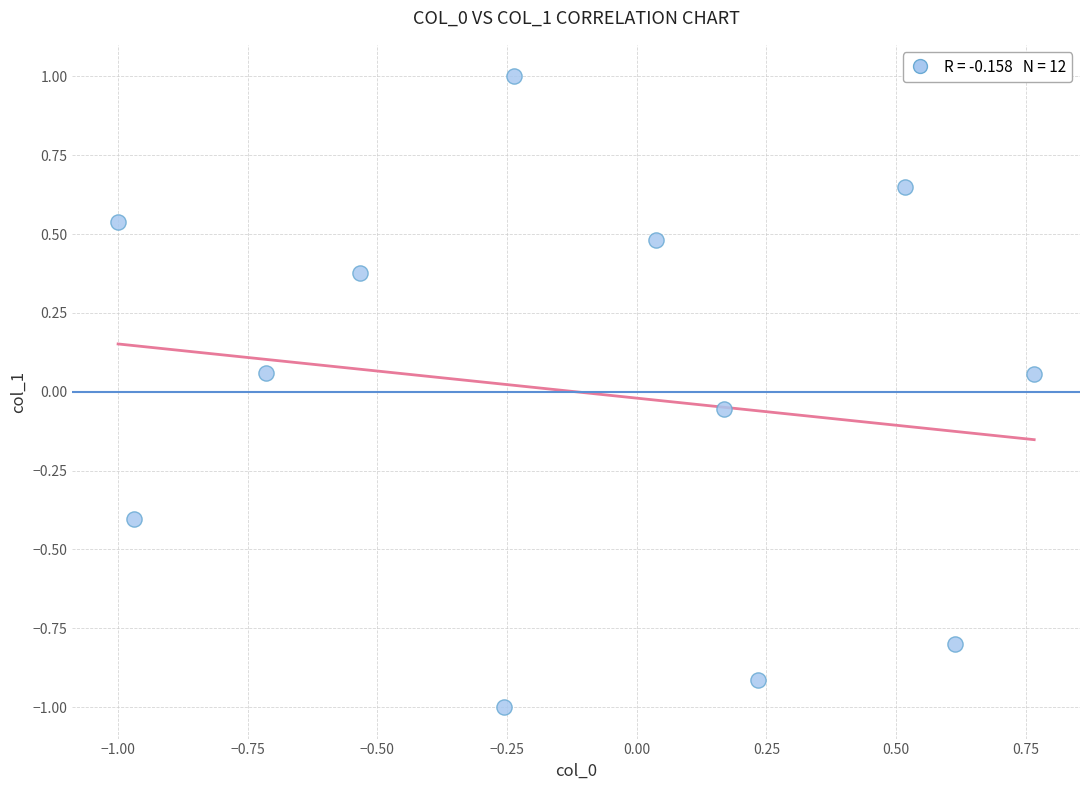

What is the range of X values (max minus min)?

1.8